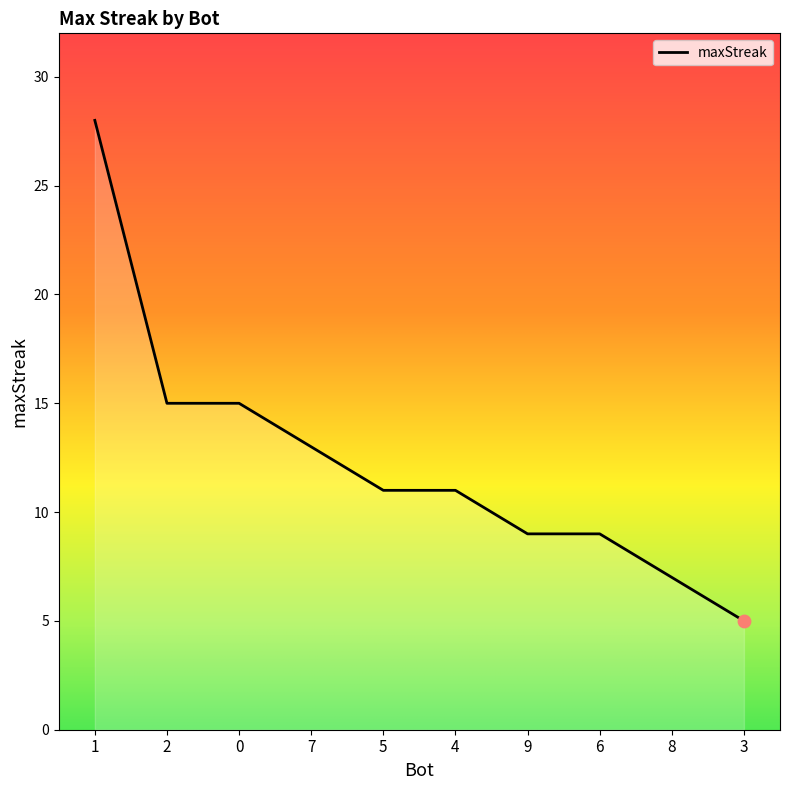

What is the change in value from 6 to 3?

-4